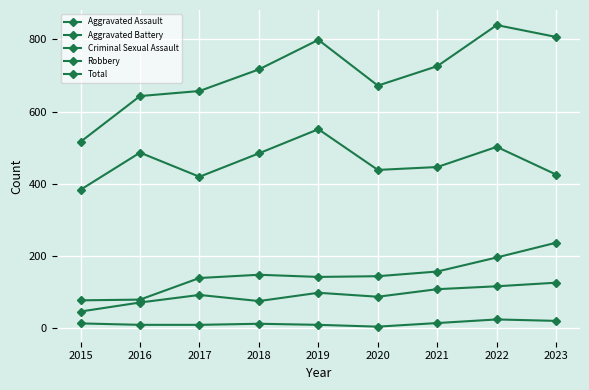

Which series has the largest total across all categories?

Total